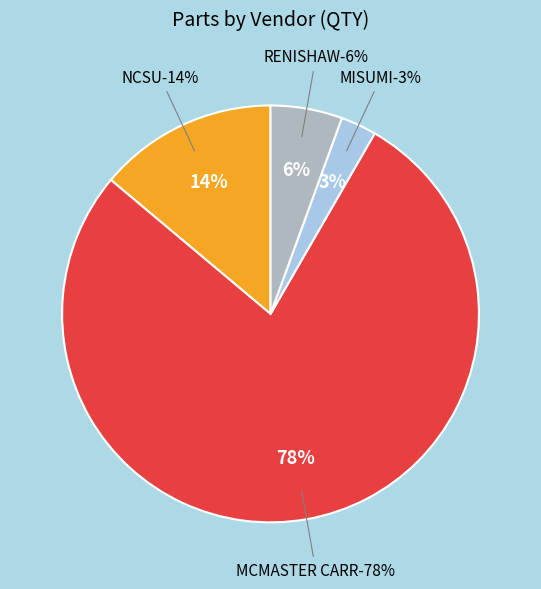

Combined, what portion of the pie is RENISHAW and NCSU?

19.7%